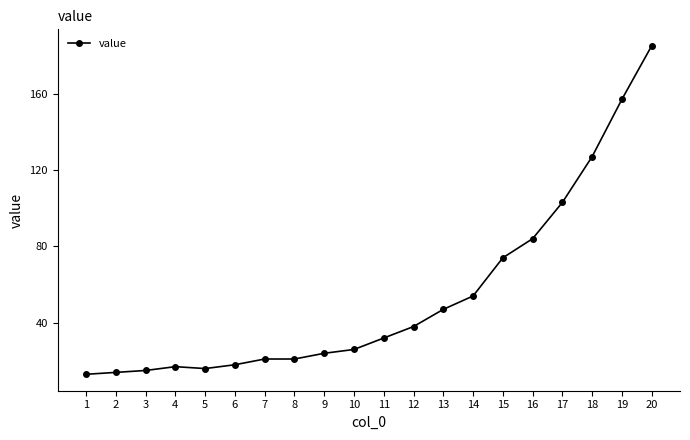

What is the greatest value displayed?

185